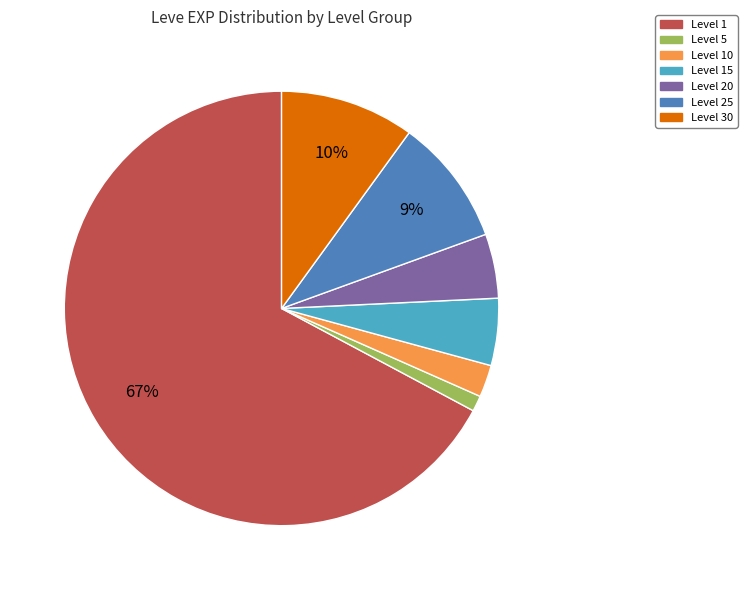

Is the sum of Level 1 and Level 15 greater than half?

Yes